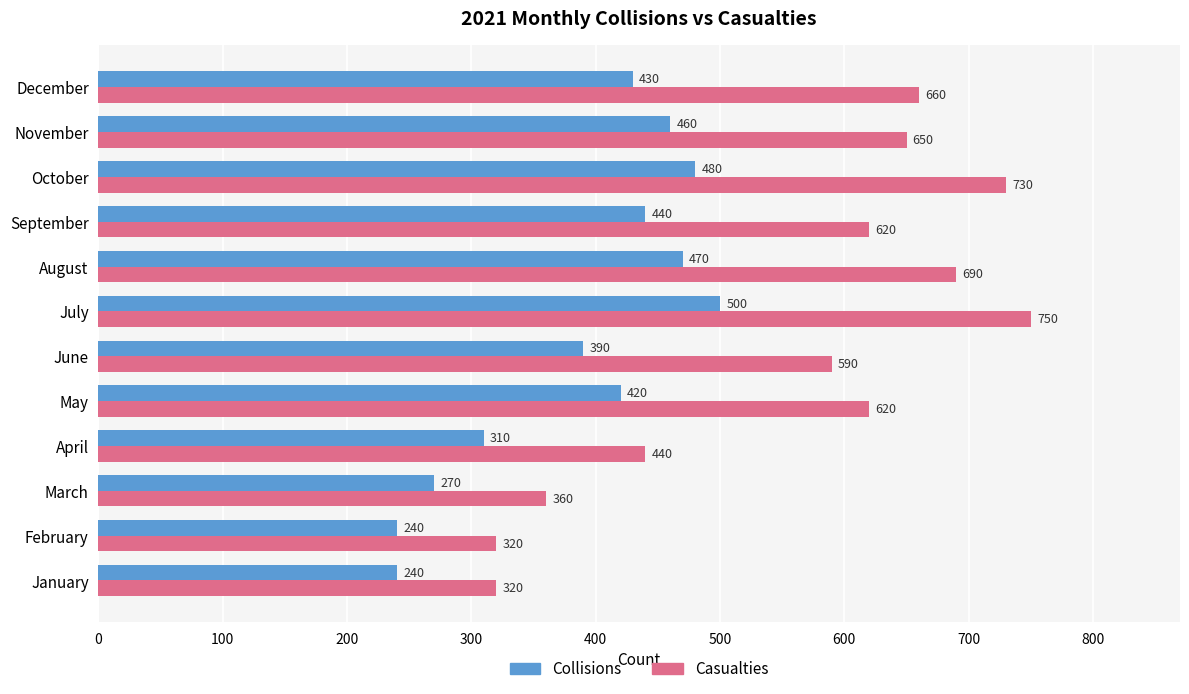

What is the sum of the Collisions values at August and July?

970